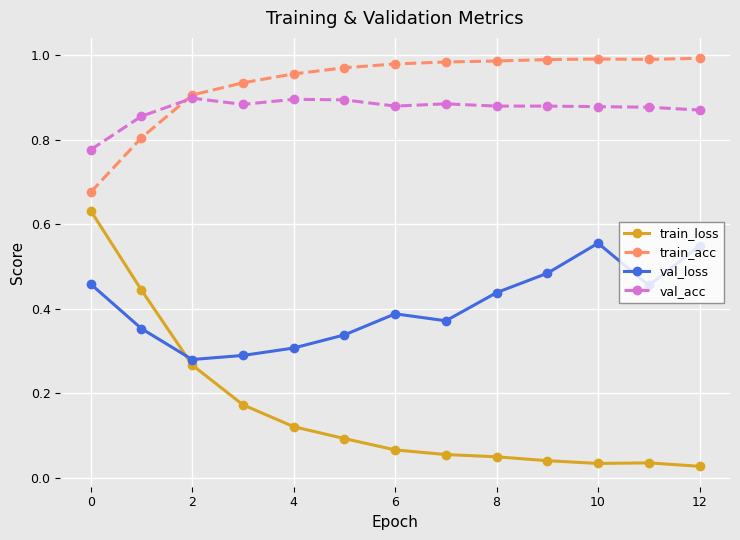

Which series has the largest range (max minus min)?

train_loss